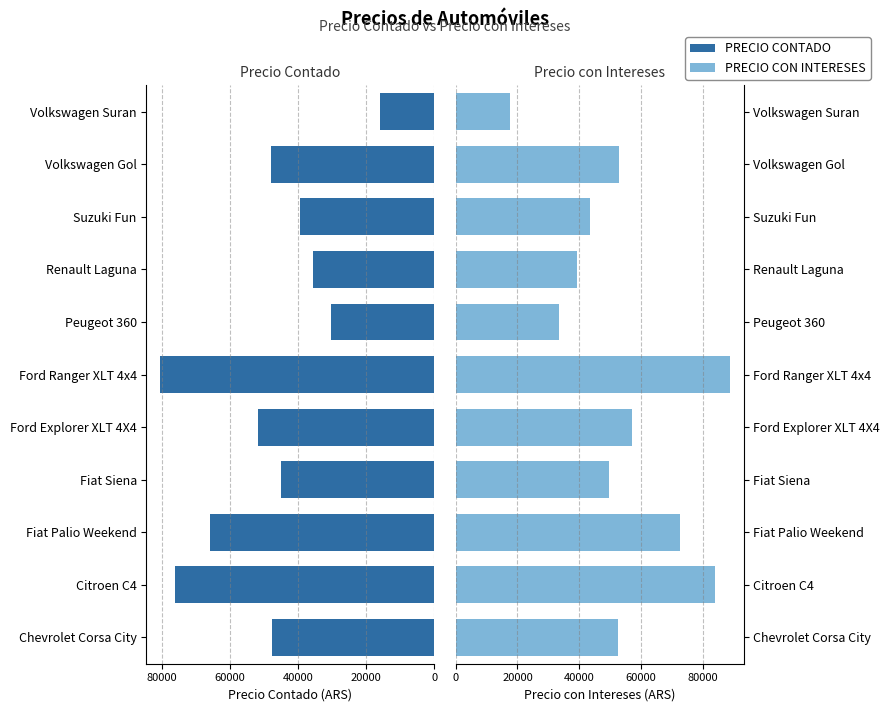

Reading left to right, extract all data points from this chart.

PRECIO CONTADO: 47734.5	76230.0	65824.0	45012.0	51909.0	80586.0	30250.0	35695.0	39433.9	48158.0	16117.2
PRECIO CON INTERESES: 52507.9	83853.0	72406.4	49513.2	57099.9	88644.6	33275.0	39264.5	43377.3	52973.8	17728.9